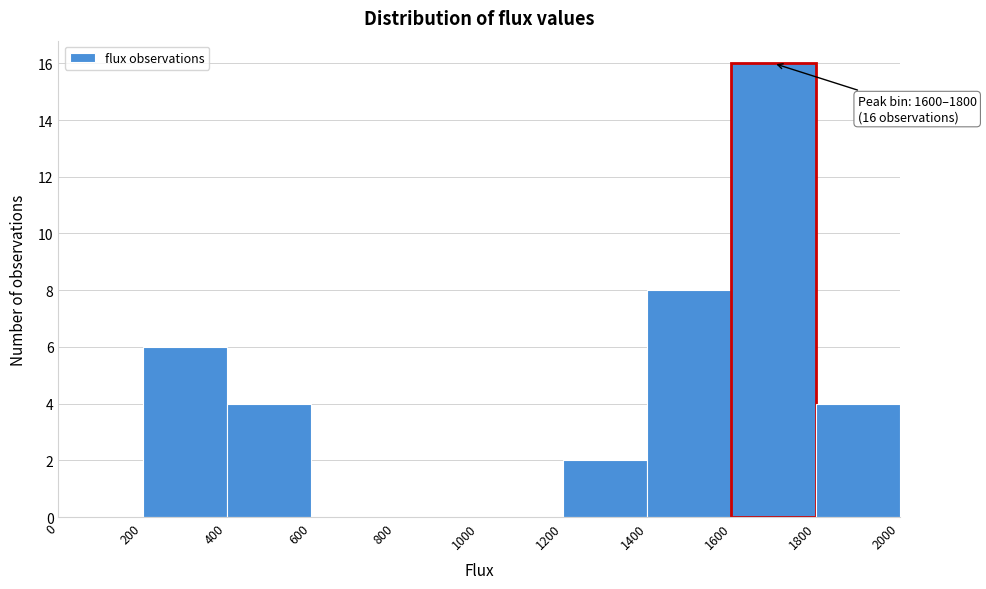

Over which range of the x-axis is the bar tallest?

1600 to 1800